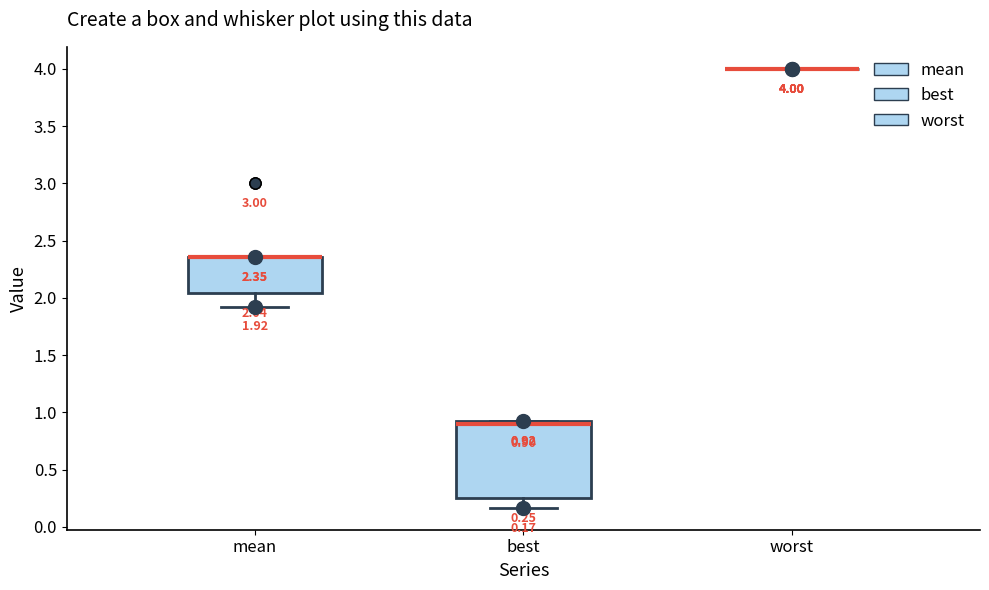

Comparing the boxes themselves (not the whiskers), which one is the tallest?

best